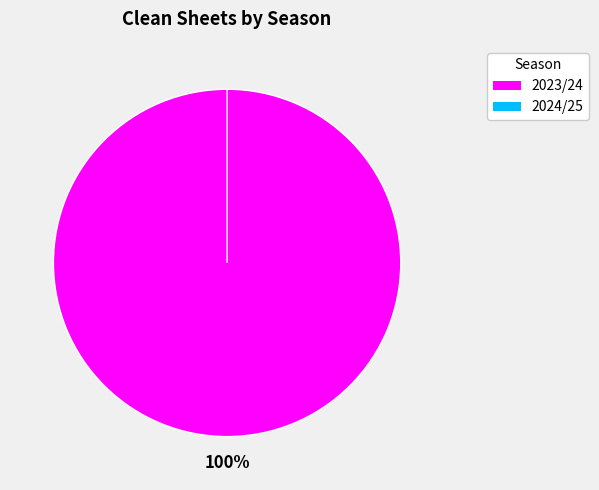

How many slices are in this pie chart?

2